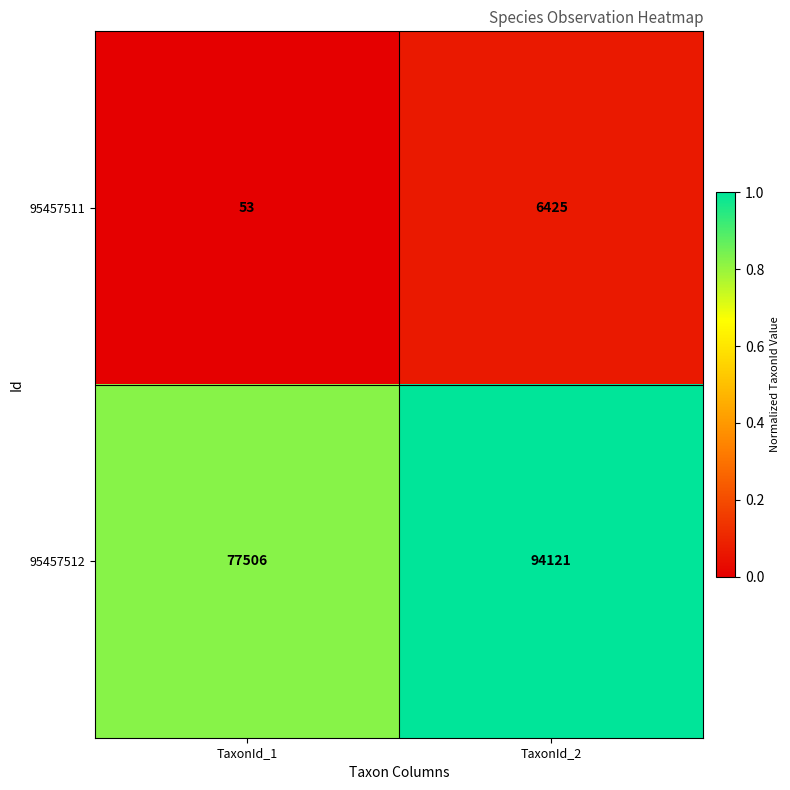

List the series in order of their peak value, highest first.

95457512, 95457511